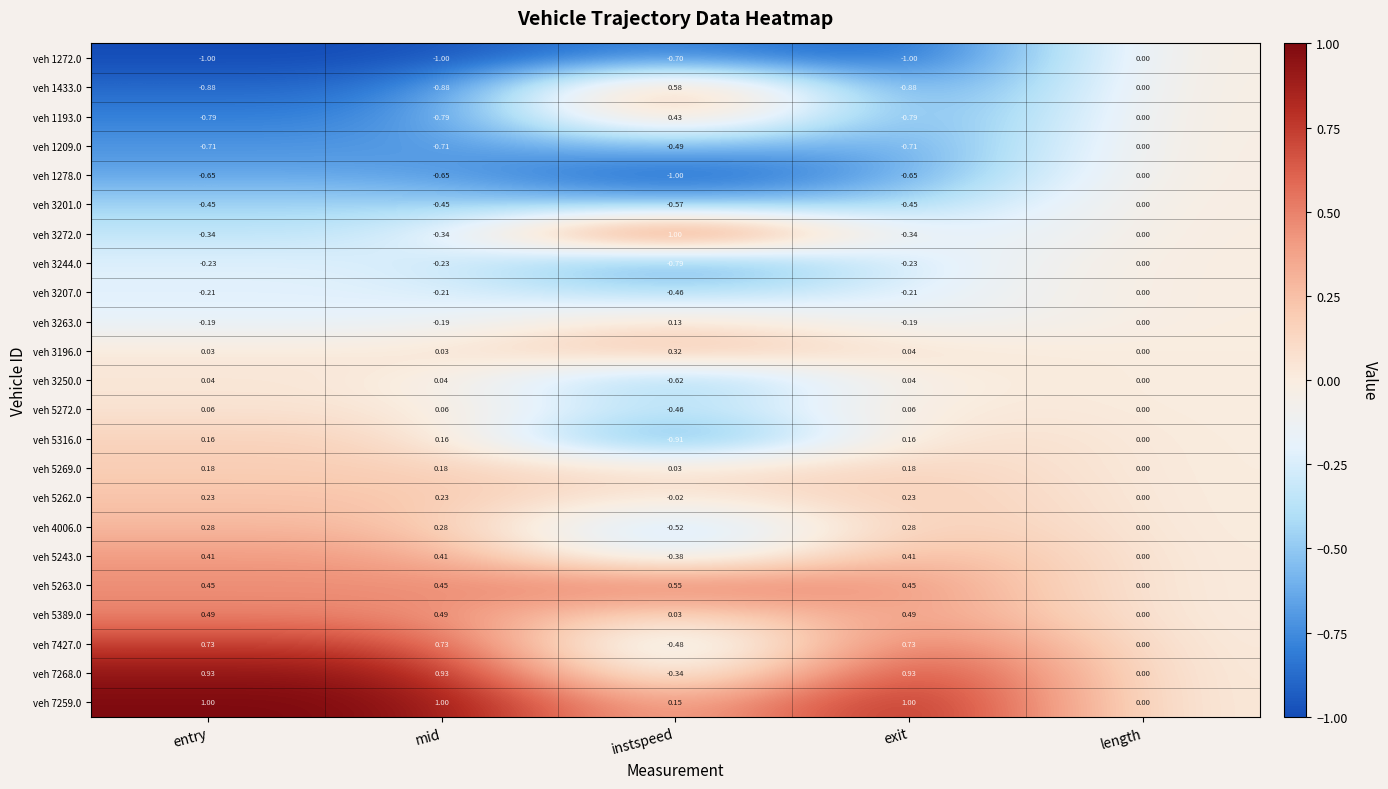

Is the value of veh 5269.0 at entry greater than the value of veh 3244.0 at exit?

Yes